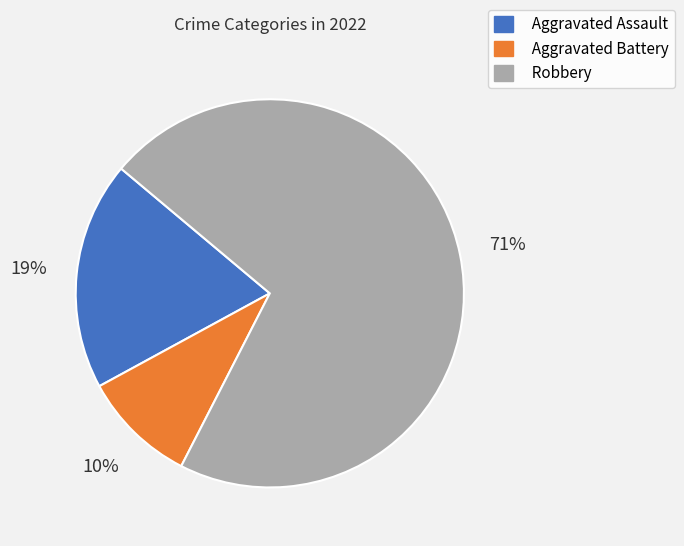

Which category accounts for the majority?

Robbery